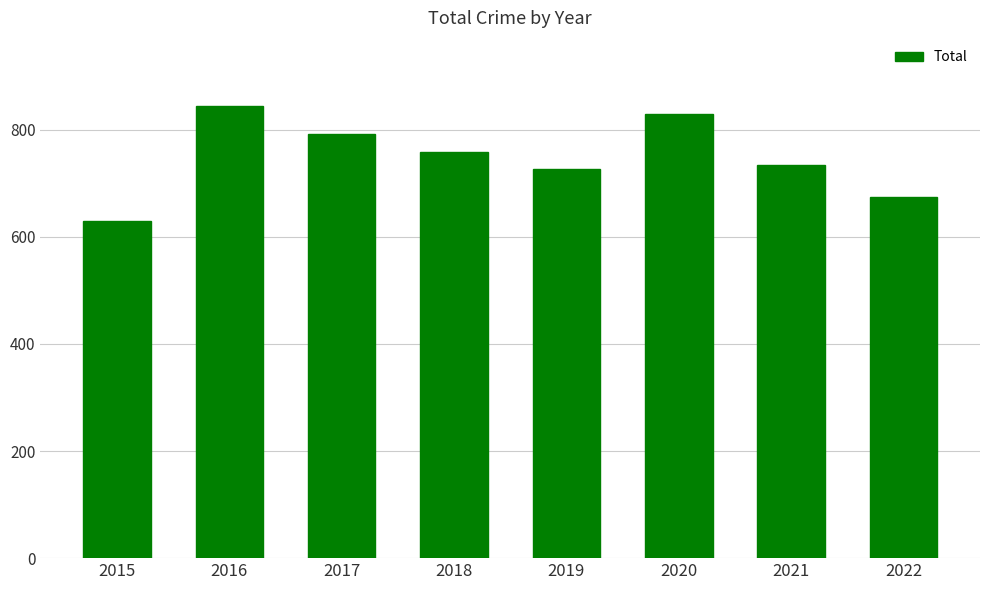

Are the bars horizontal?

No